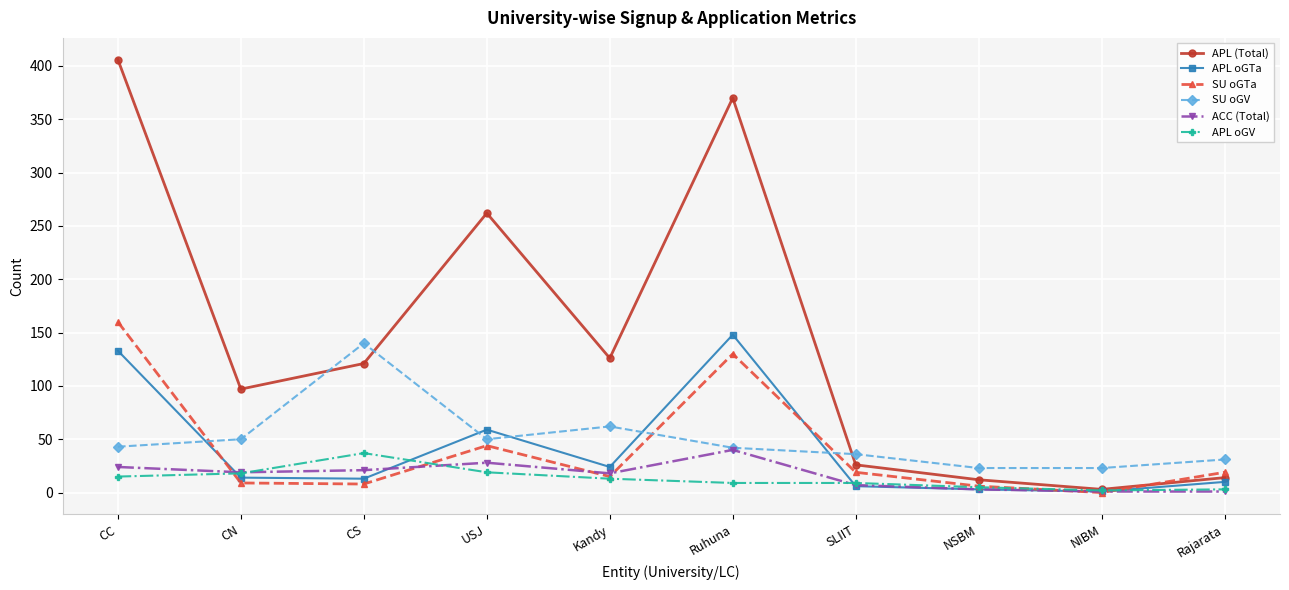

How many values in the SU oGTa series are below 19?

5